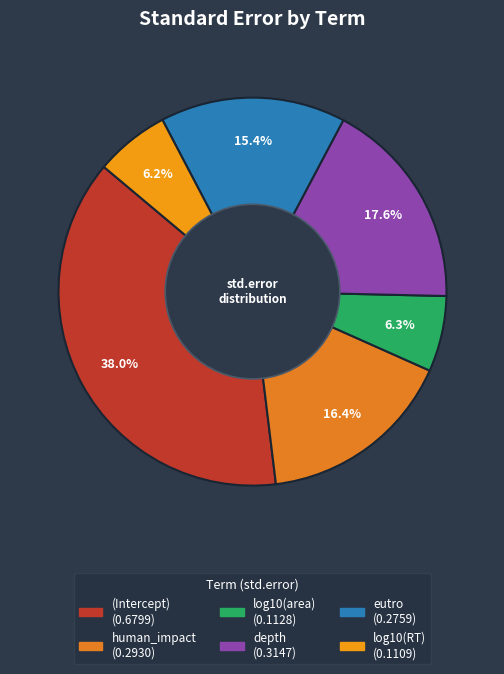

Is there a majority slice in this chart?

No